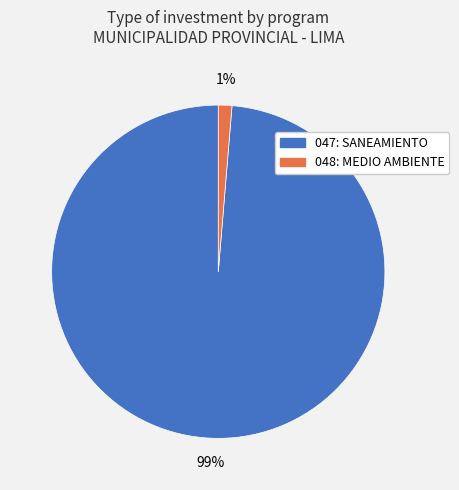

To the nearest percent, what is the average slice percentage?

50%